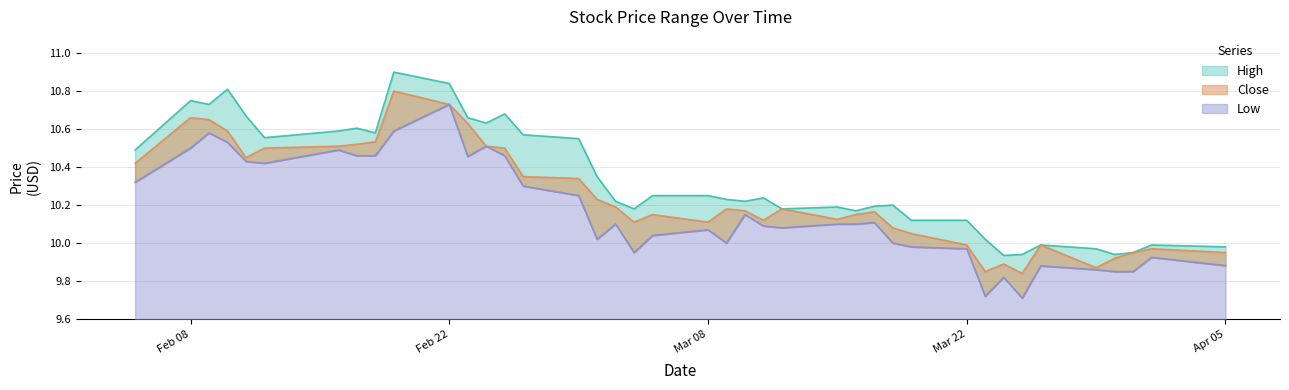

What are all the series names shown in the legend?

High, Close, Low